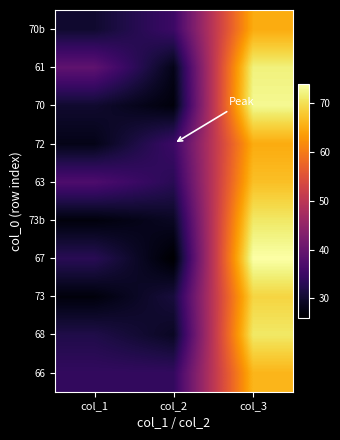

How many distinct data groups are displayed?

10